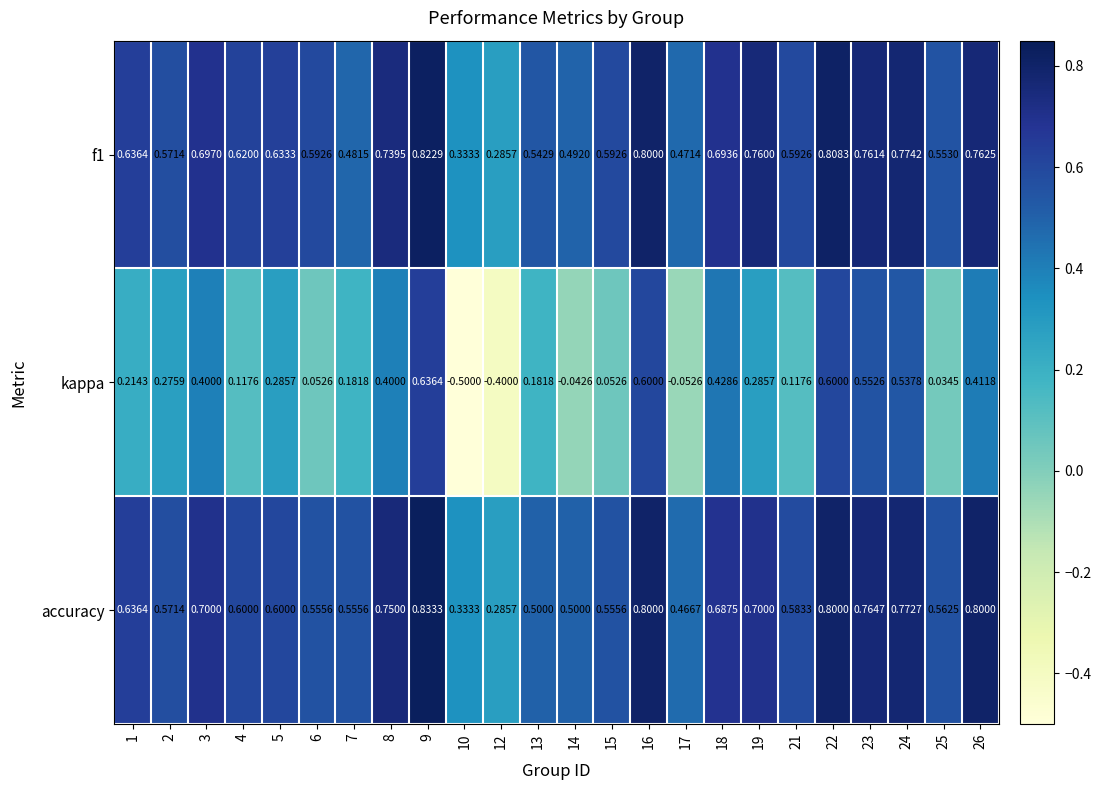

Which series changed the most between 2 and 18?

kappa